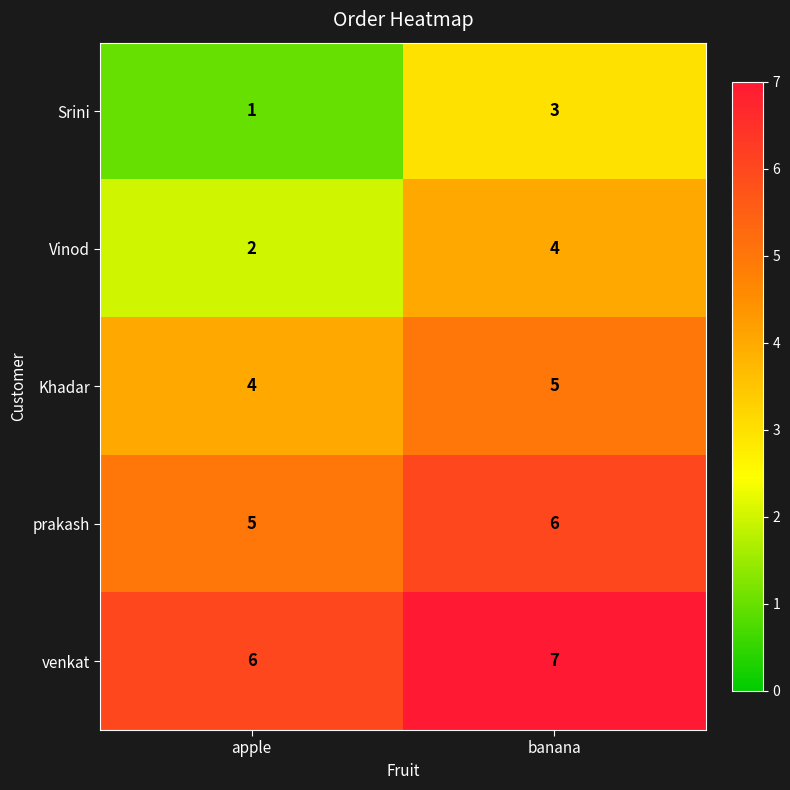

What is the approximate value of Khadar at banana?

5